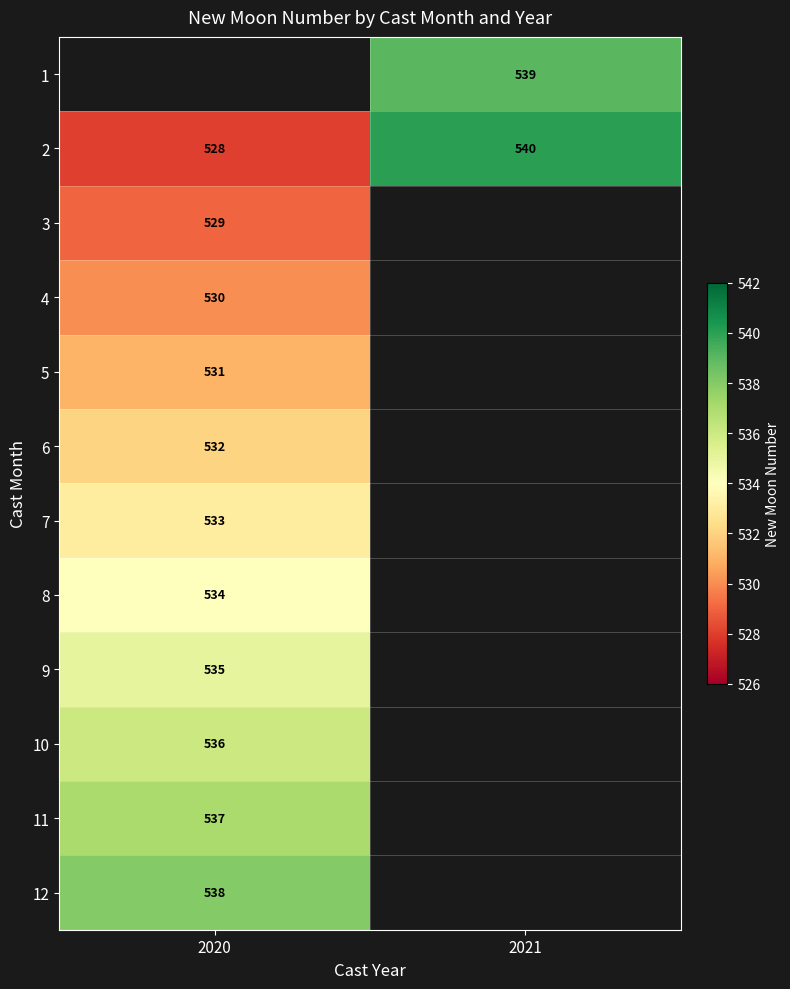

True or false: 9 has a value of 535 at 2020.

True